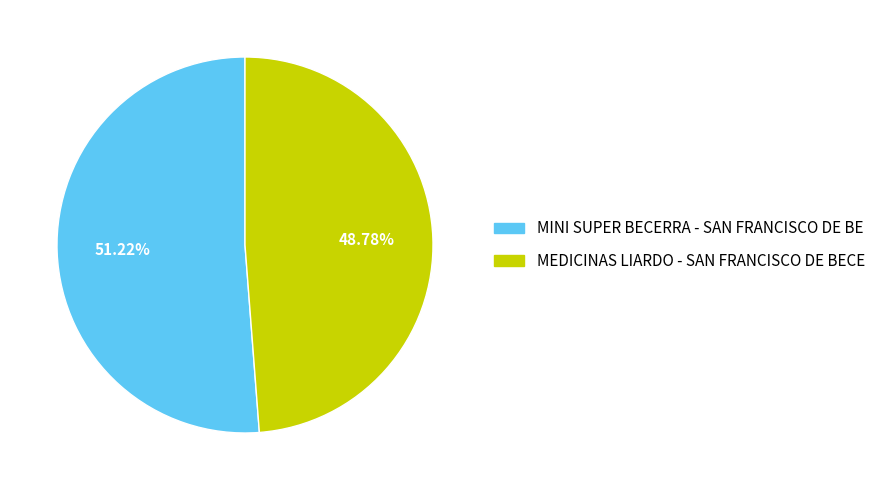

Count the number of slices in the pie.

2